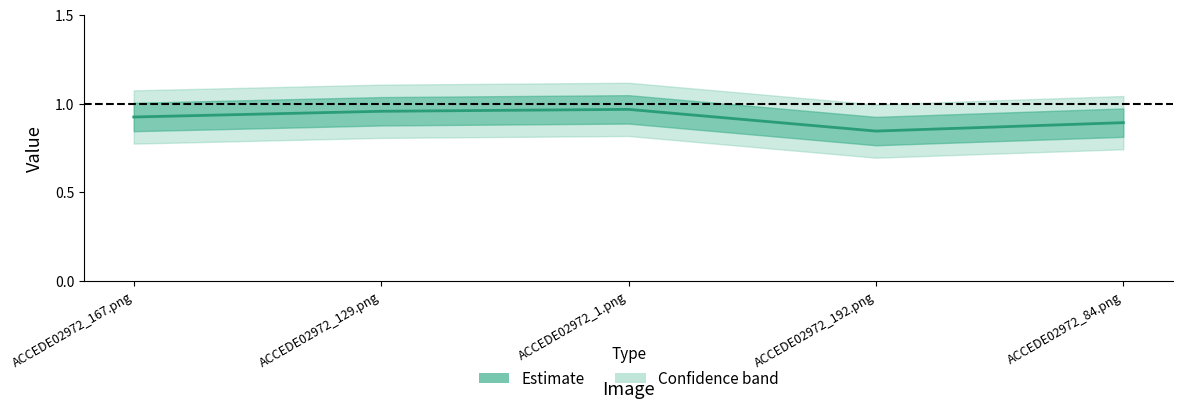

Reading right to left, transcribe all the data shown in this chart.

ACCEDE02972_84.png=0.9	ACCEDE02972_192.png=0.8	ACCEDE02972_1.png=1.0	ACCEDE02972_129.png=1.0	ACCEDE02972_167.png=0.9